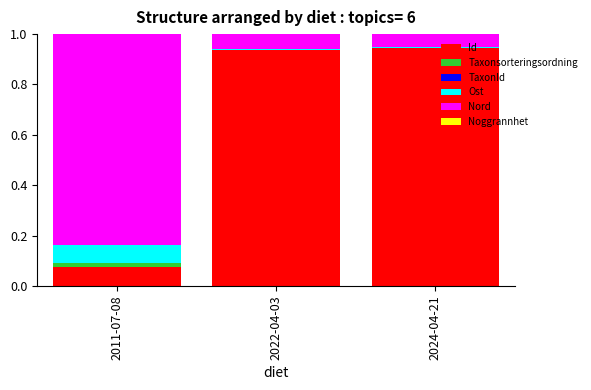

What is the total value across all series at 2011-07-08?

1.0